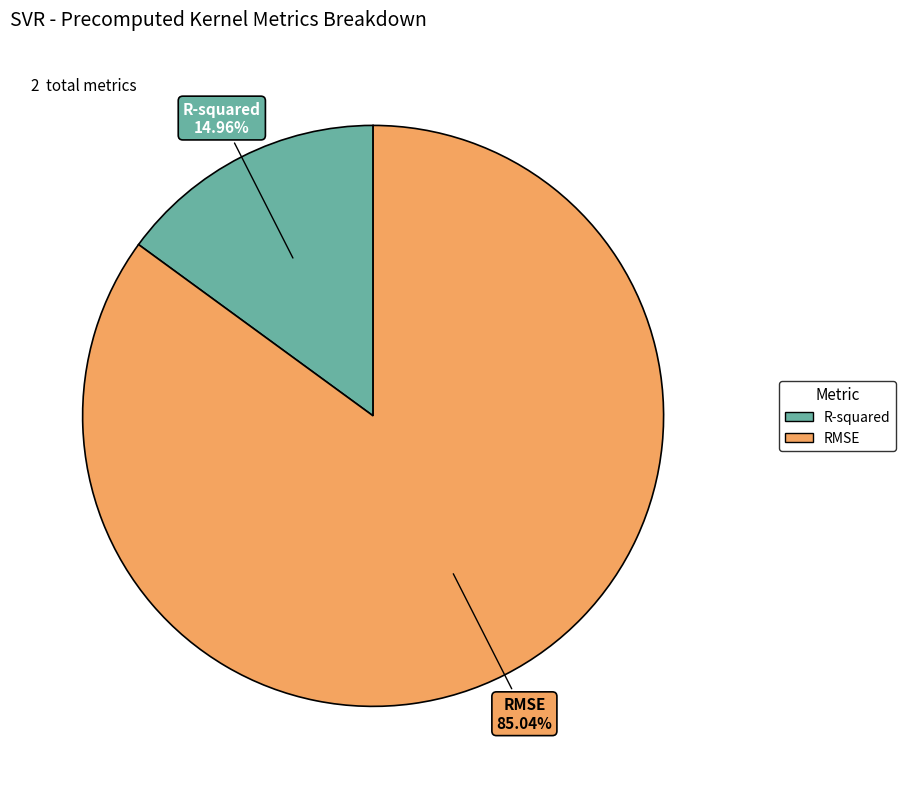

To the nearest percent, what is the combined percentage of R-squared and RMSE?

100%